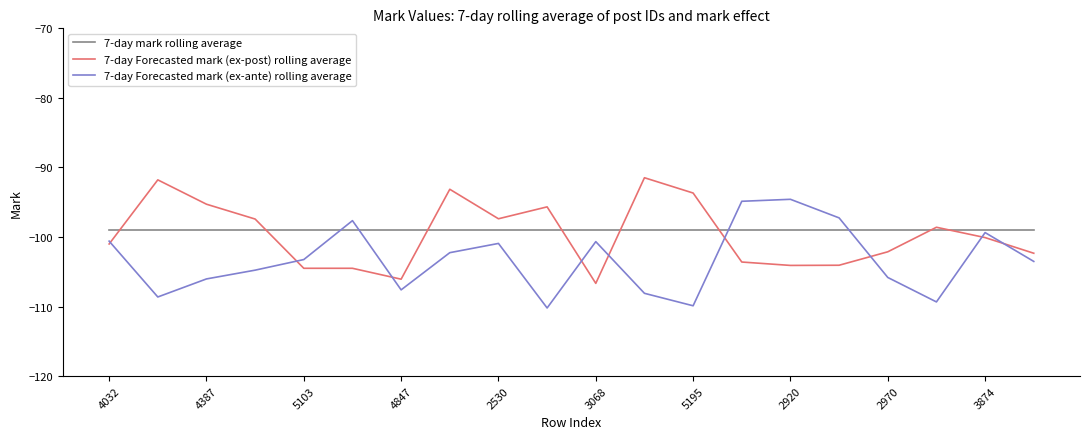

After their last crossing, which series has the higher values: 7-day Forecasted mark (ex-ante) rolling average or 7-day Forecasted mark (ex-post) rolling average?

7-day Forecasted mark (ex-post) rolling average